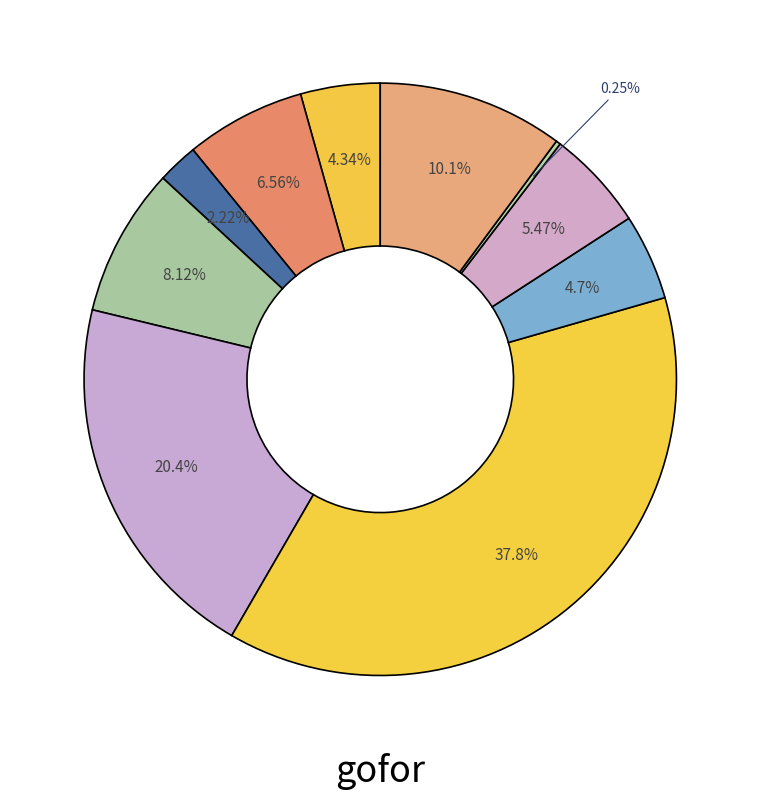

To the nearest percent, what is the average slice percentage?

10%